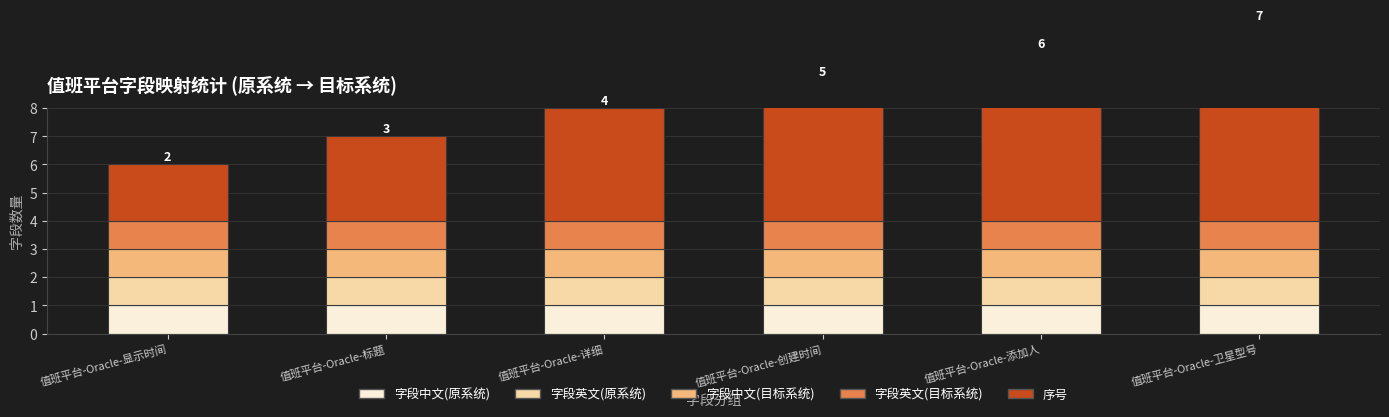

Rank the series by their maximum value, from highest to lowest.

序号, 字段中文(原系统), 字段英文(原系统), 字段中文(目标系统), 字段英文(目标系统)